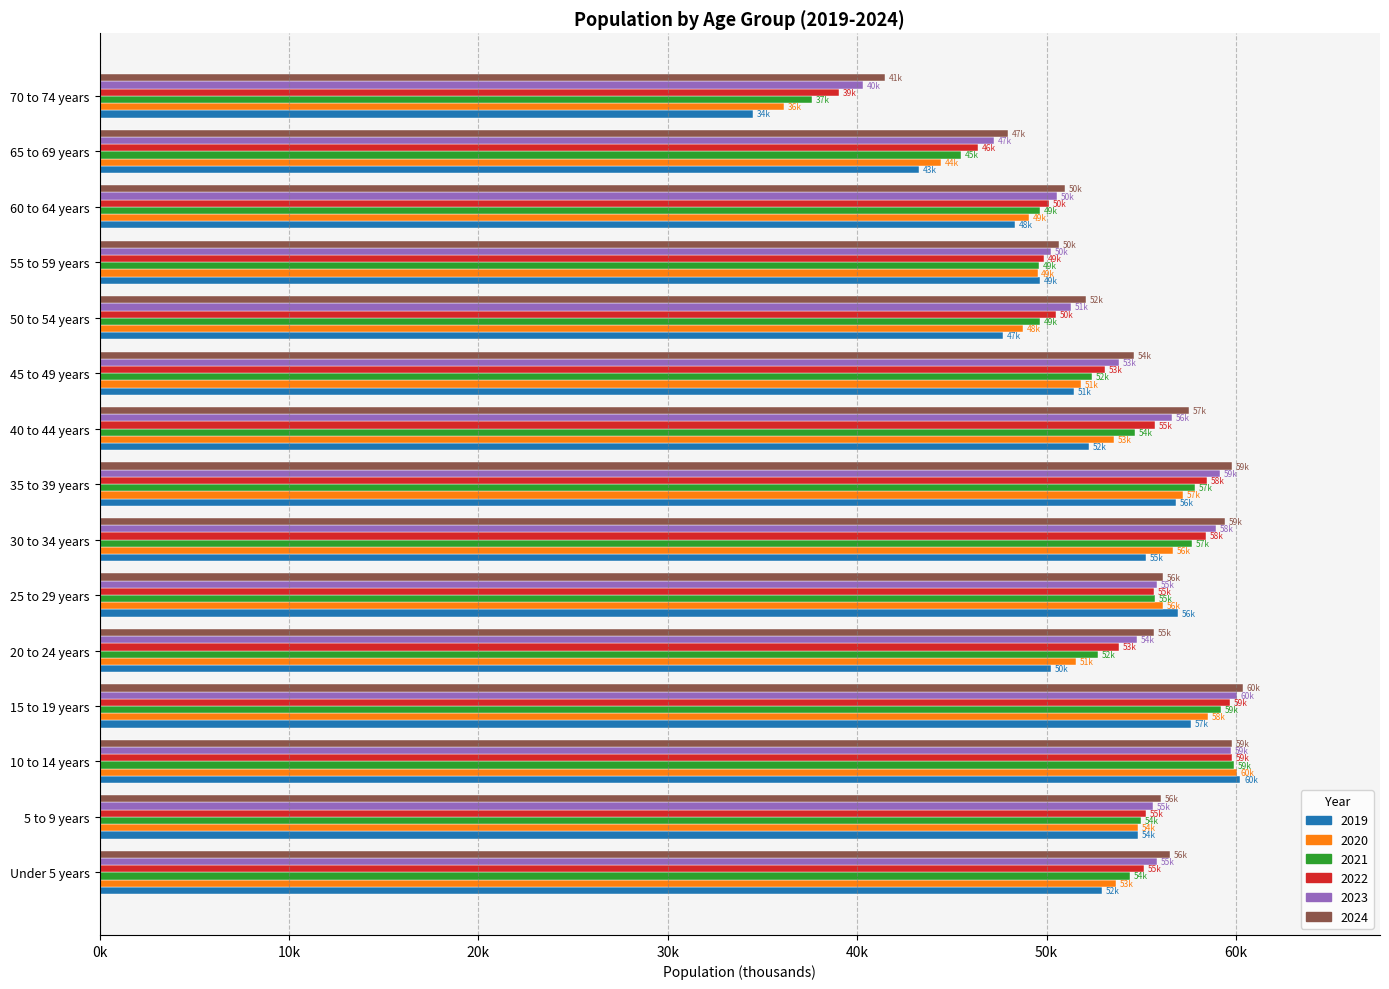

What are all the series names shown in the legend?

2019, 2020, 2021, 2022, 2023, 2024